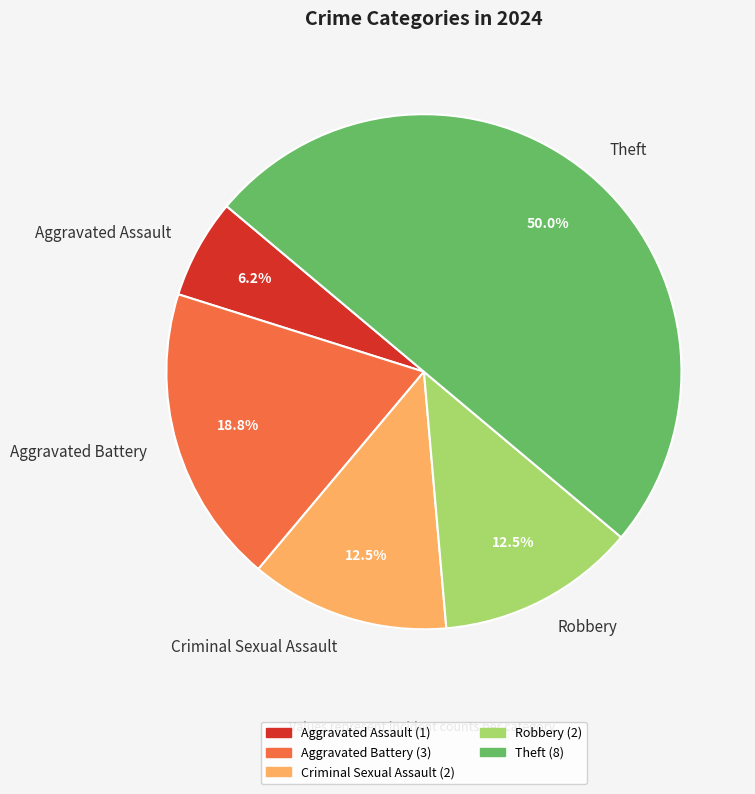

To the nearest percent, what is the difference between the largest and smallest slice percentages?

44%